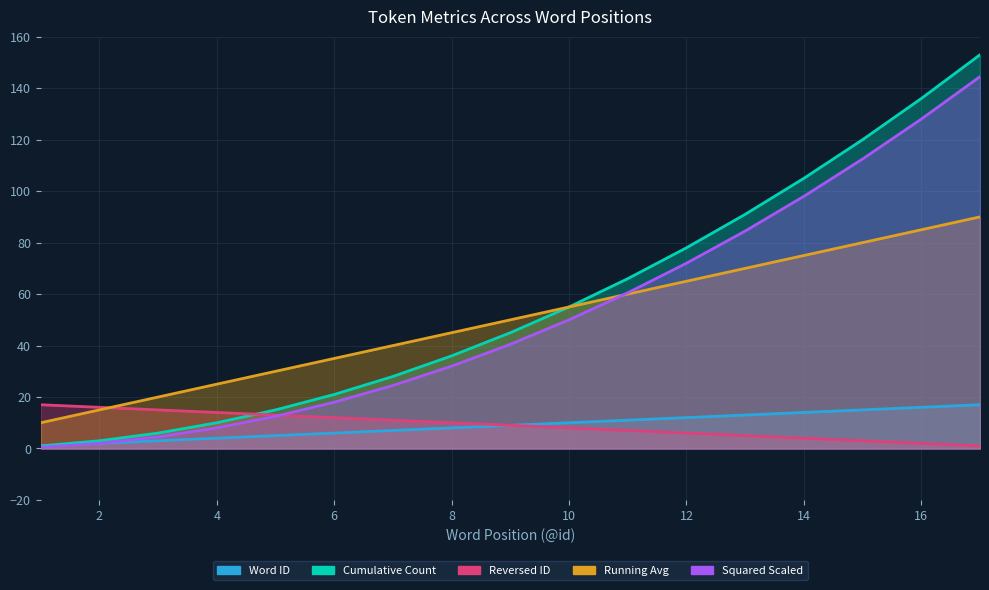

Reading right to left, transcribe all the data shown in this chart.

Word ID: 17=17.0	16=16.0	15=15.0	14=14.0	13=13.0	12=12.0	11=11.0	10=10.0	9=9.0	8=8.0	7=7.0	6=6.0	5=5.0	4=4.0	3=3.0	2=2.0	1=1.0
Cumulative Count: 17=153.0	16=136.0	15=120.0	14=105.0	13=91.0	12=78.0	11=66.0	10=55.0	9=45.0	8=36.0	7=28.0	6=21.0	5=15.0	4=10.0	3=6.0	2=3.0	1=1.0
Reversed ID: 17=1.0	16=2.0	15=3.0	14=4.0	13=5.0	12=6.0	11=7.0	10=8.0	9=9.0	8=10.0	7=11.0	6=12.0	5=13.0	4=14.0	3=15.0	2=16.0	1=17.0
Running Avg: 17=90.0	16=85.0	15=80.0	14=75.0	13=70.0	12=65.0	11=60.0	10=55.0	9=50.0	8=45.0	7=40.0	6=35.0	5=30.0	4=25.0	3=20.0	2=15.0	1=10.0
Squared Scaled: 17=144.5	16=128.0	15=112.5	14=98.0	13=84.5	12=72.0	11=60.5	10=50.0	9=40.5	8=32.0	7=24.5	6=18.0	5=12.5	4=8.0	3=4.5	2=2.0	1=0.5